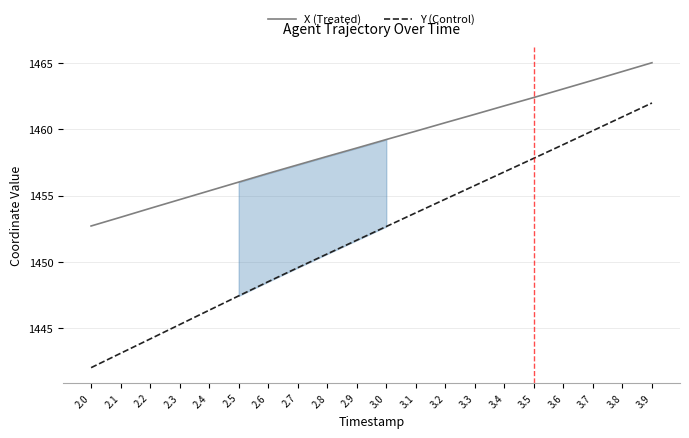

What is the label of the 2nd point from the left?

2.1